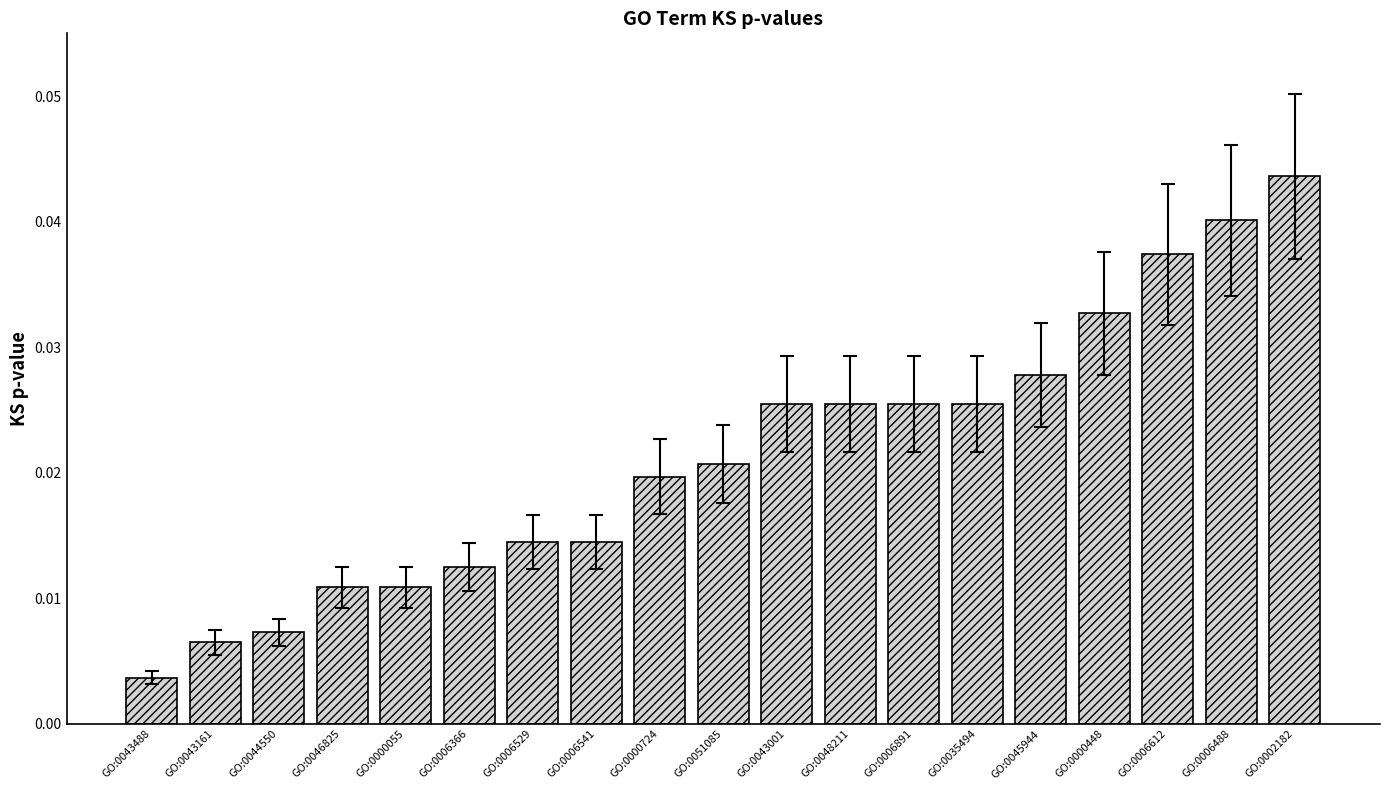

Are the bars horizontal?

No